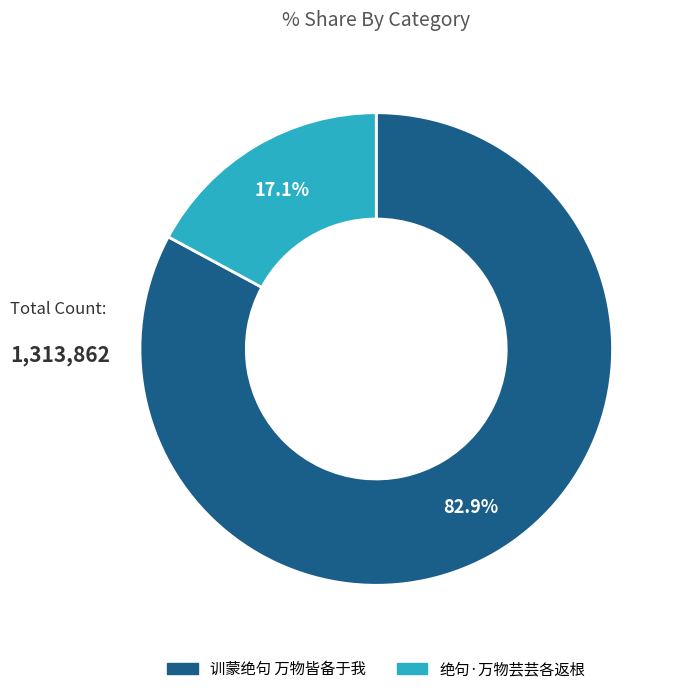

Is it true that 训蒙绝句 万物皆备于我 is 83% of the pie?

True